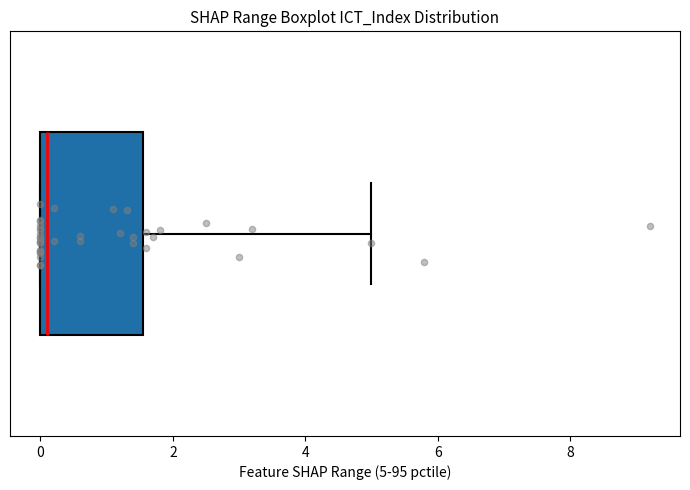

Read this box plot against the x-axis: the position of the median line, the range covered by the box, and the ends of both whiskers. The values are not printed on the chart, so give them approximately, as read against the axis.

median 0.2, box 0.0 to 1.6, whiskers 0.0 to 5.0